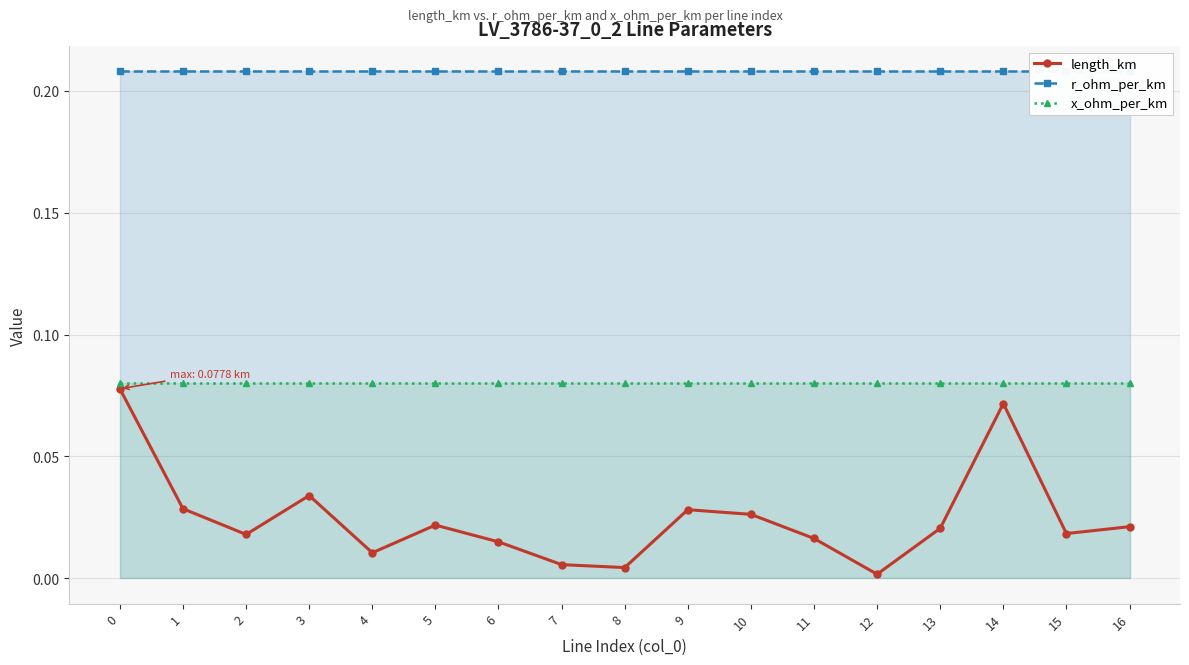

Reading right to left, what are all the values shown in this chart?

length_km: 16=0.0	15=0.0	14=0.1	13=0.0	12=0.0	11=0.0	10=0.0	9=0.0	8=0.0	7=0.0	6=0.0	5=0.0	4=0.0	3=0.0	2=0.0	1=0.0	0=0.1
r_ohm_per_km: 16=0.2	15=0.2	14=0.2	13=0.2	12=0.2	11=0.2	10=0.2	9=0.2	8=0.2	7=0.2	6=0.2	5=0.2	4=0.2	3=0.2	2=0.2	1=0.2	0=0.2
x_ohm_per_km: 16=0.1	15=0.1	14=0.1	13=0.1	12=0.1	11=0.1	10=0.1	9=0.1	8=0.1	7=0.1	6=0.1	5=0.1	4=0.1	3=0.1	2=0.1	1=0.1	0=0.1